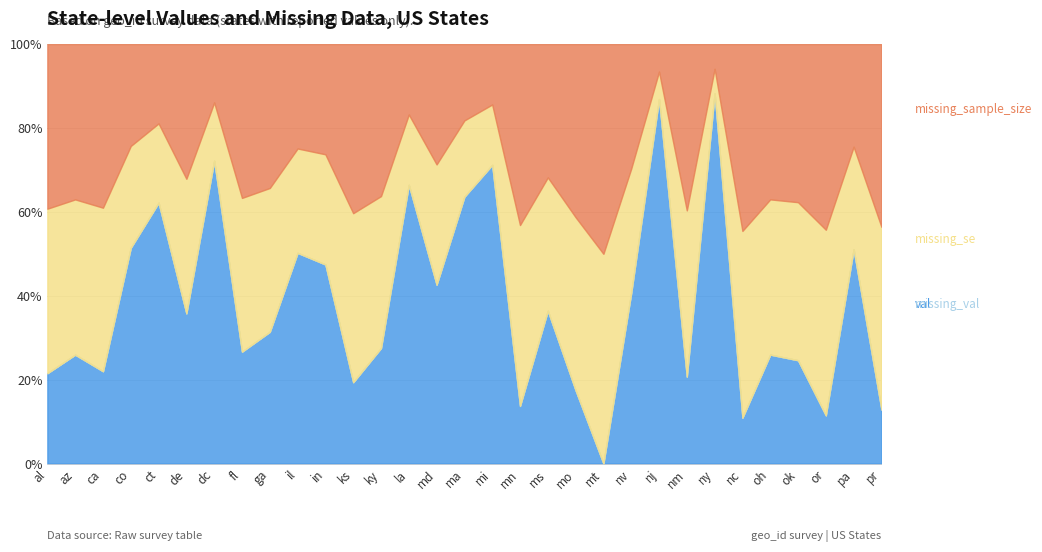

Between ky and pr, which series saw the biggest shift?

val